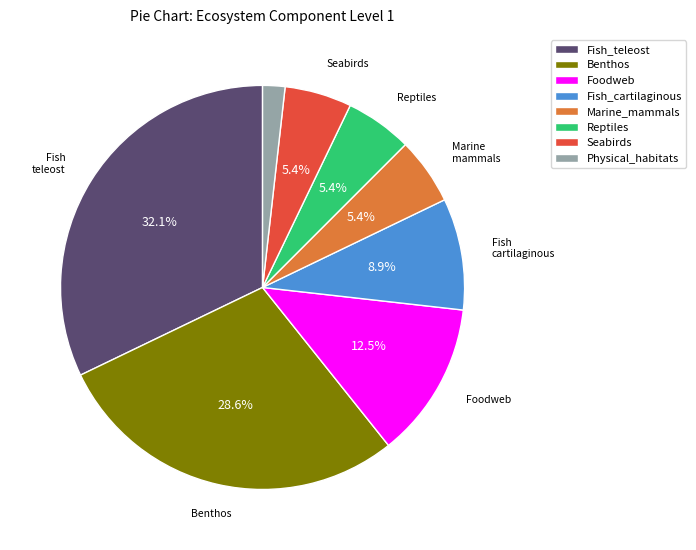

Between Benthos and Reptiles, which is larger?

Benthos